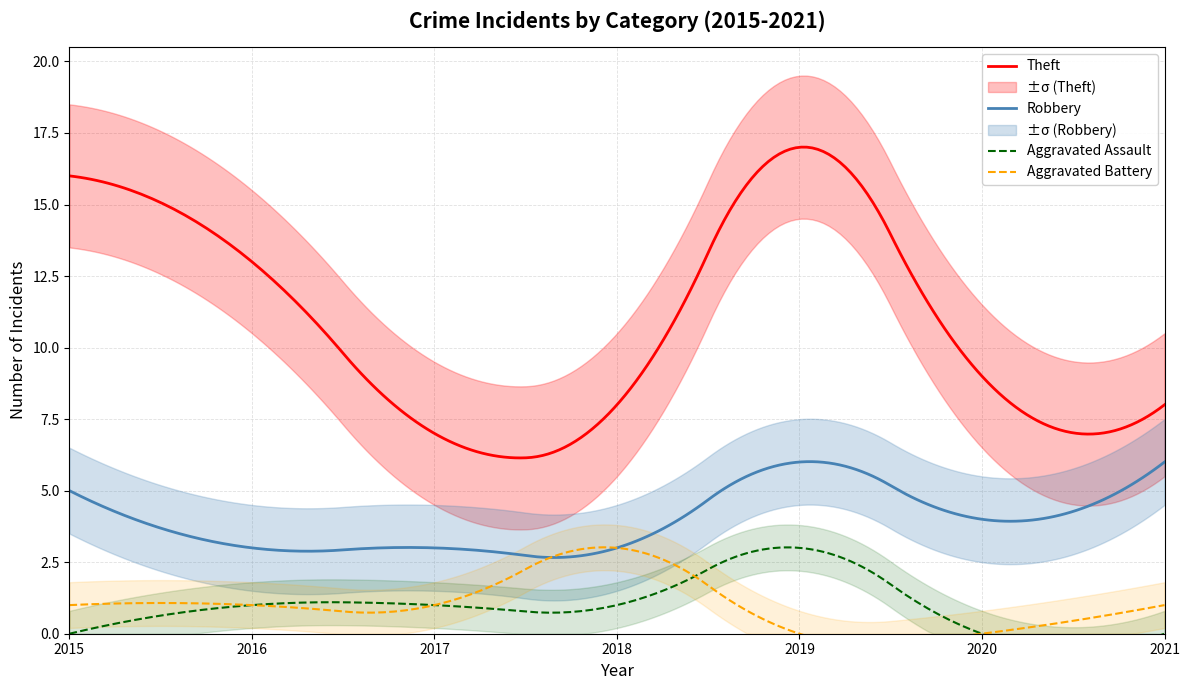

Reading left to right, what are all the values shown in this chart?

Robbery: 2015=5	2016=3	2017=3	2018=3	2019=6	2020=4	2021=6
Theft: 2015=16	2016=13	2017=7	2018=8	2019=17	2020=9	2021=8
Aggravated Assault: 2015=0	2016=1	2017=1	2018=1	2019=3	2020=0	2021=0
Aggravated Battery: 2015=1	2016=1	2017=1	2018=3	2019=0	2020=0	2021=1